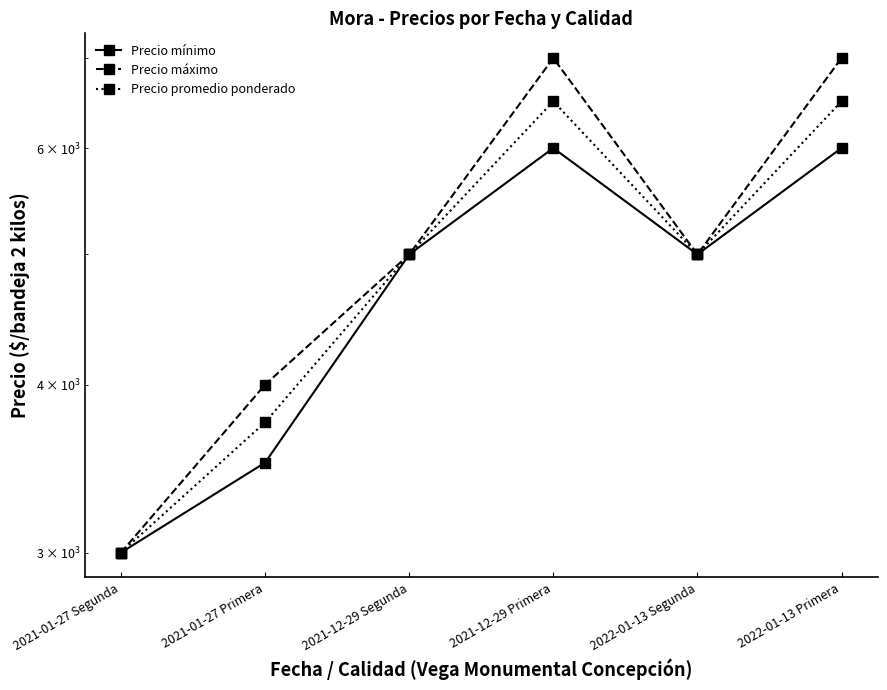

Is it true that Precio mínimo equals 5569 at 2021-01-27 Primera?

False